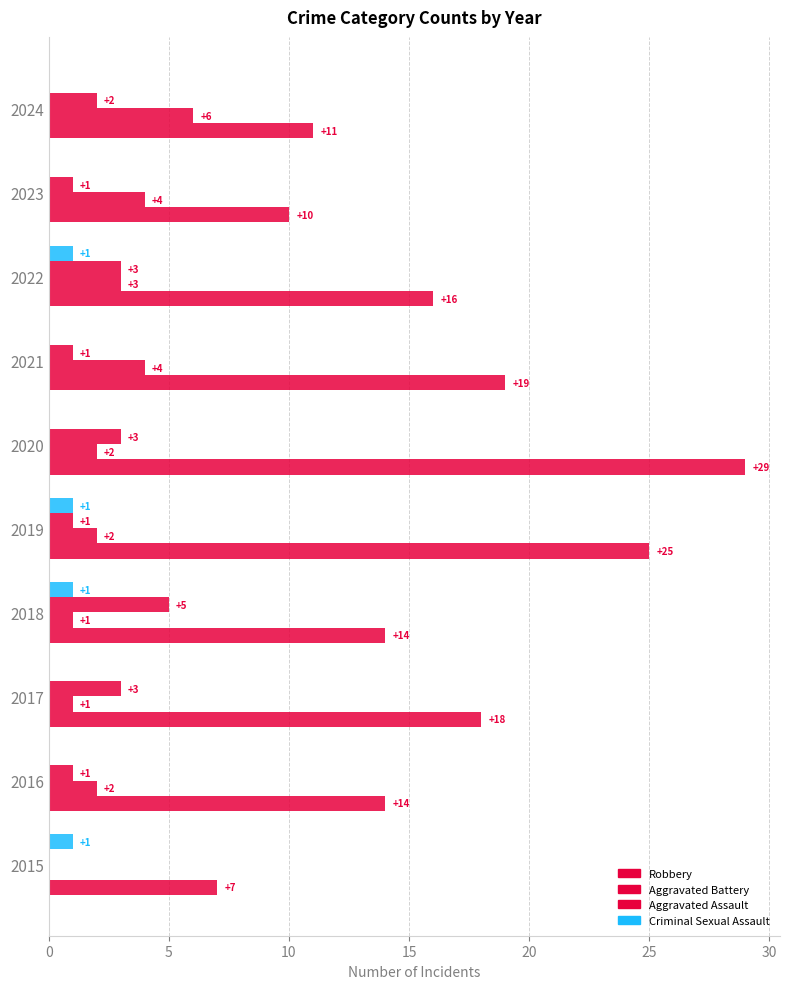

How many values in the Criminal Sexual Assault series exceed 0?

4